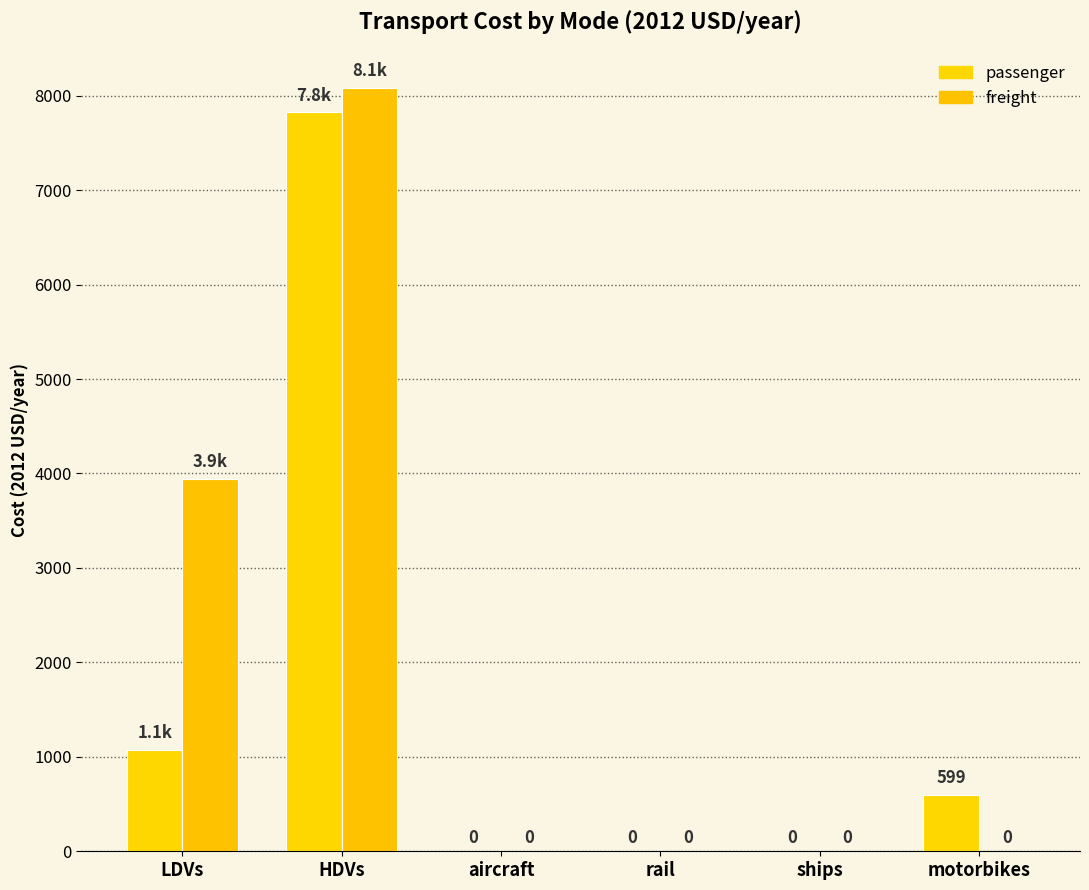

How many groups of bars are there?

6